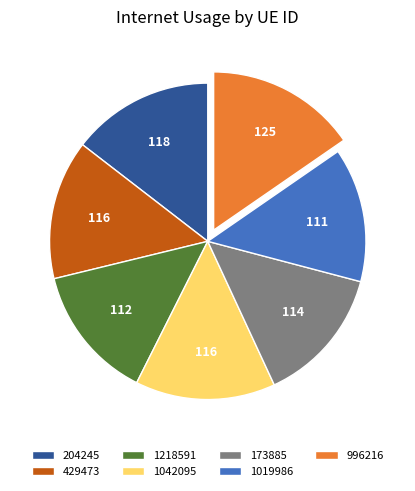

How many segments does this pie chart have?

7